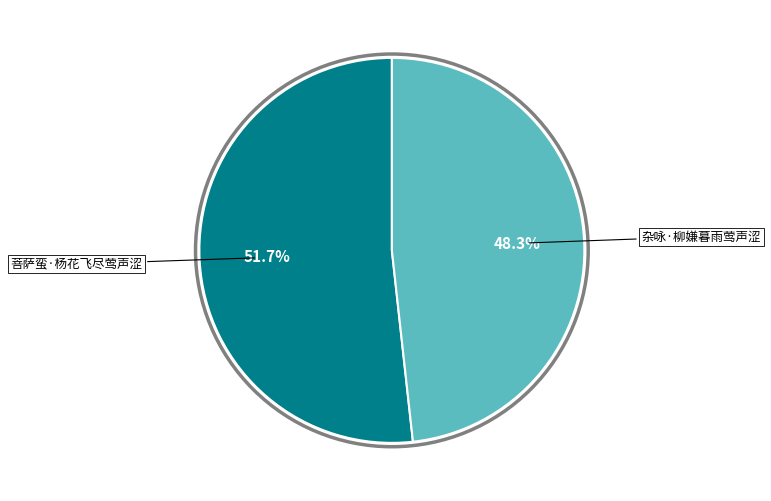

Is there a majority slice in this chart?

Yes